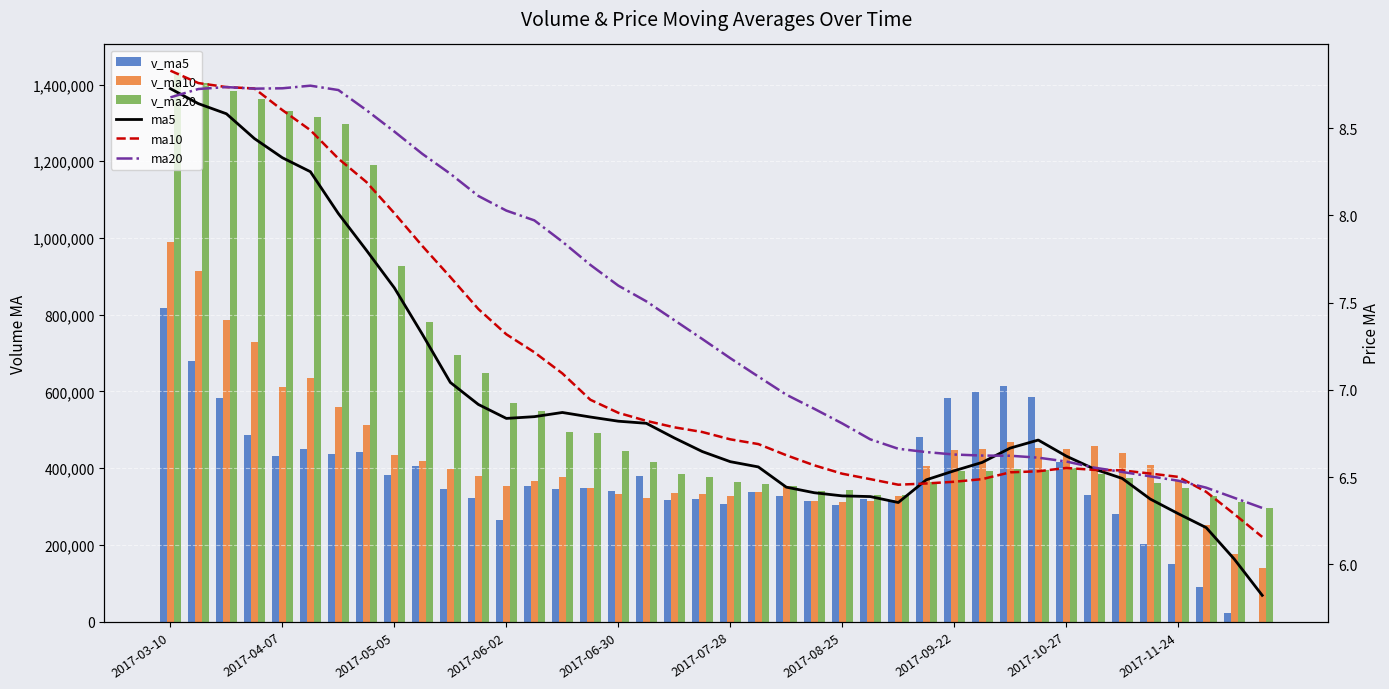

What is the greatest value displayed?

1432981.7